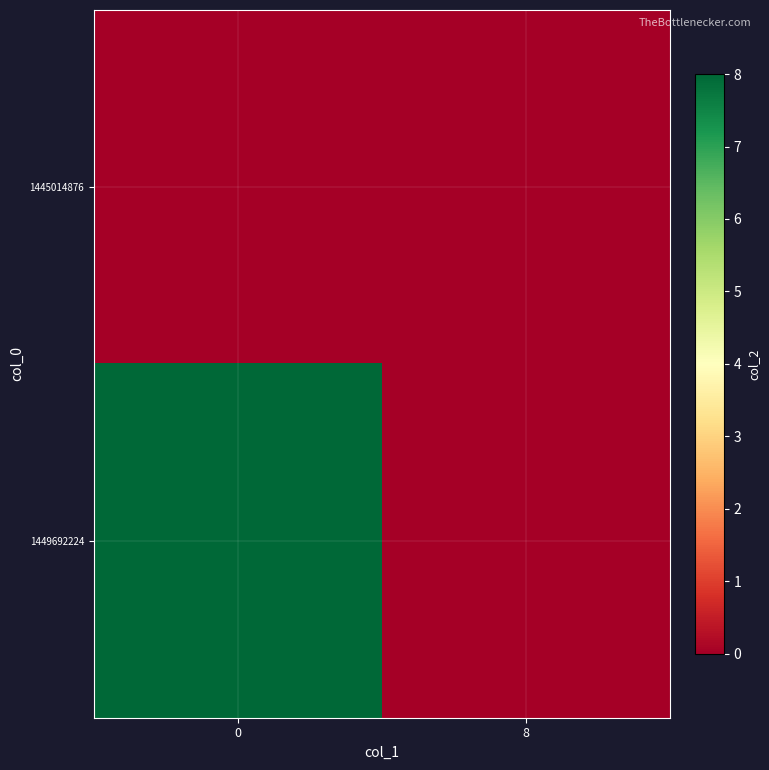

Reading left to right, list all the values displayed in this chart.

1445014876: 0=0	8=0
1449692224: 0=8	8=0